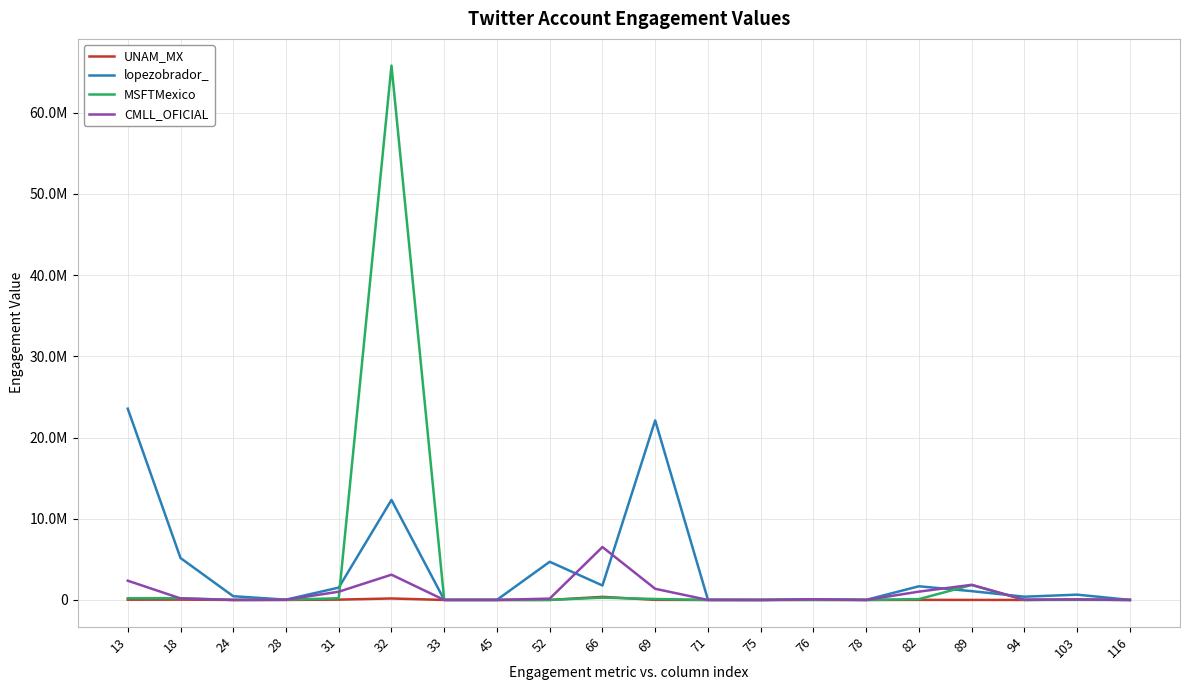

Does the chart have visible grid lines?

Yes